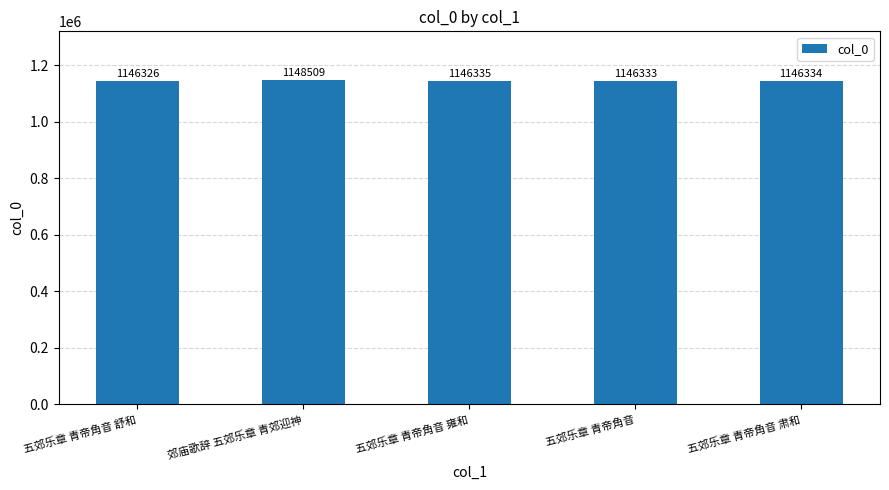

At which label does the data first exceed 1146334?

郊庙歌辞 五郊乐章 青郊迎神